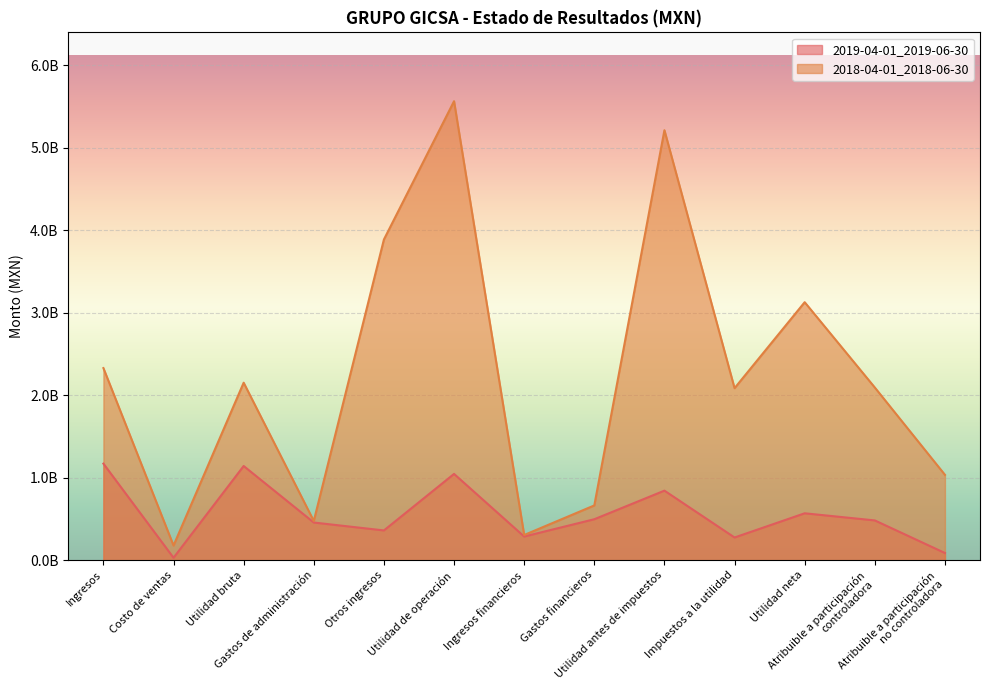

How many categories are shown in the chart?

13